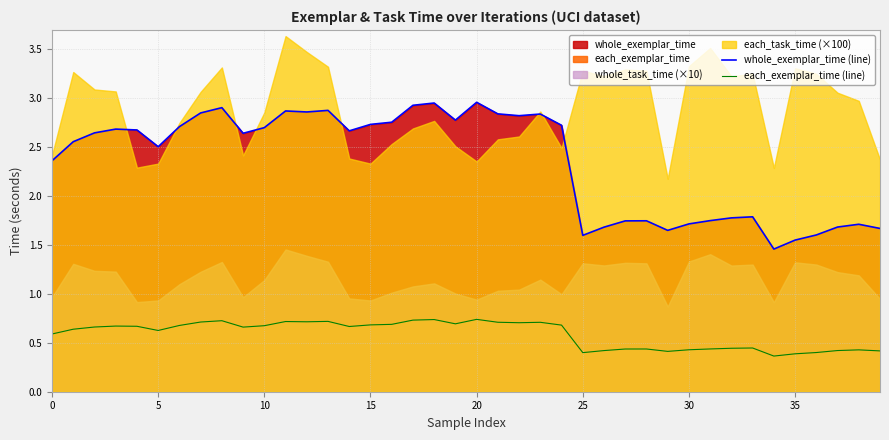

Does the chart have visible grid lines?

Yes